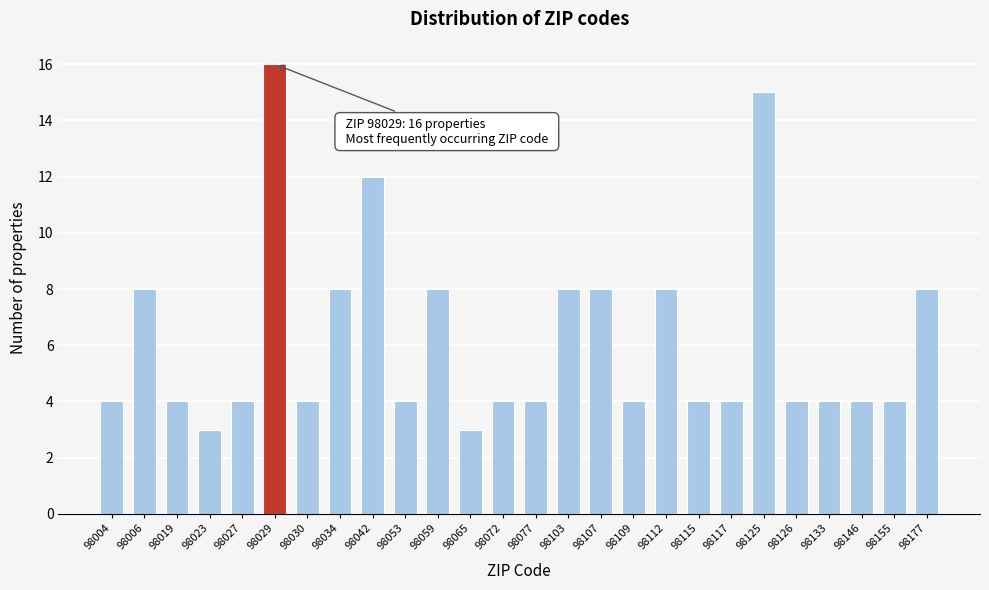

Reading left to right, extract all data points from this chart.

4	8	4	3	4	16	4	8	12	4	8	3	4	4	8	8	4	8	4	4	15	4	4	4	4	8